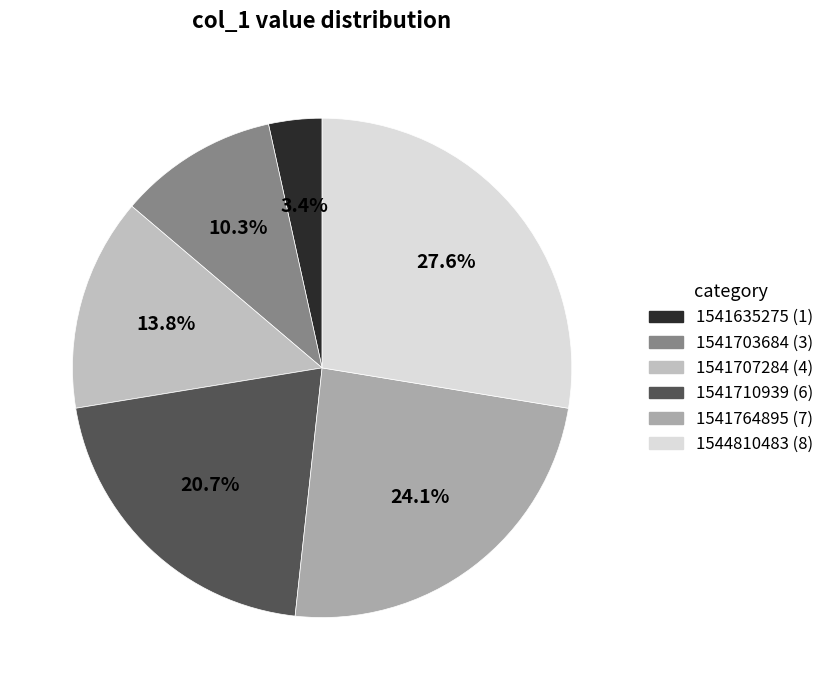

Rank the categories by value from lowest to highest.

1541635275, 1541703684, 1541707284, 1541710939, 1541764895, 1544810483